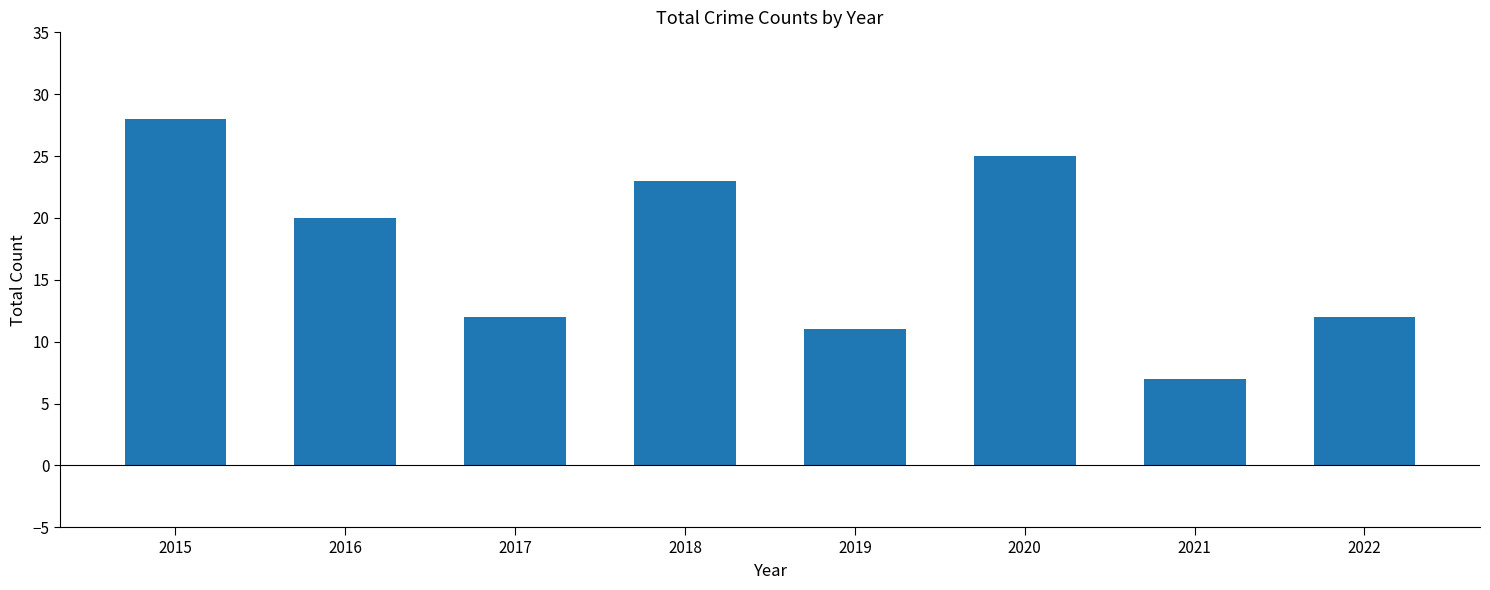

What is the difference between the maximum and second lowest values?

17